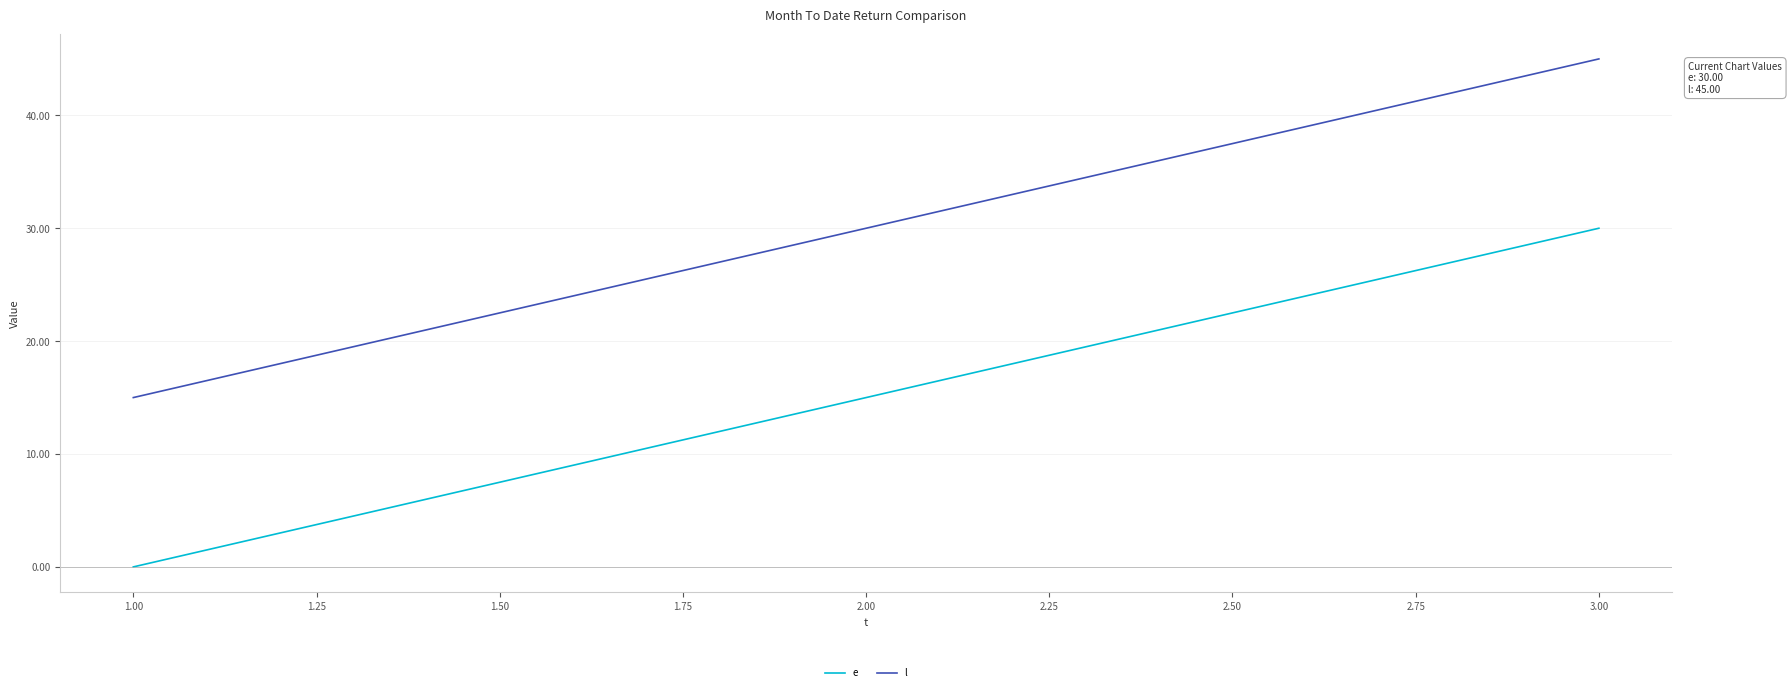

Which series has the largest total across all categories?

l